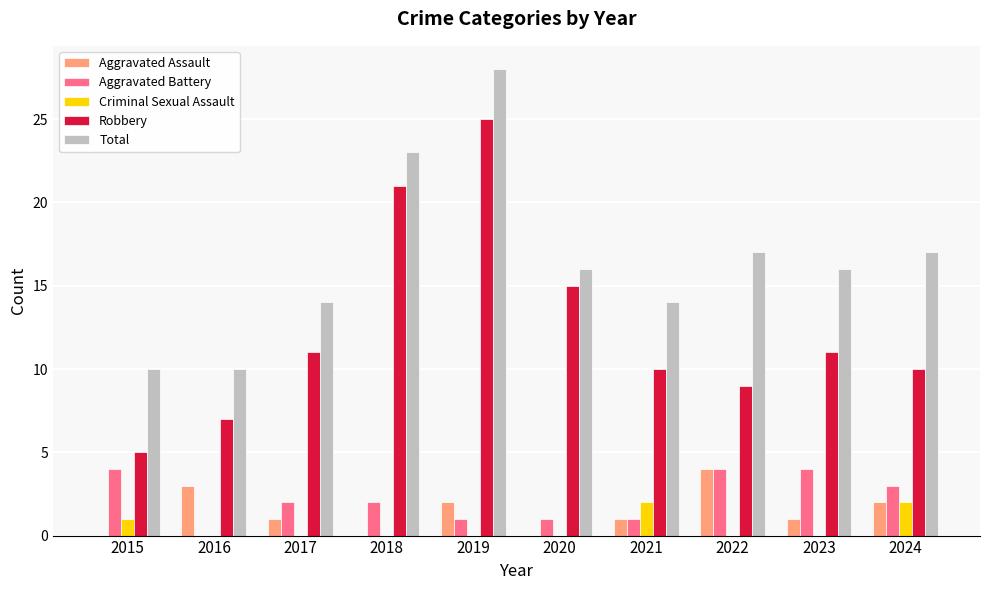

Which series has the widest spread of values?

Robbery